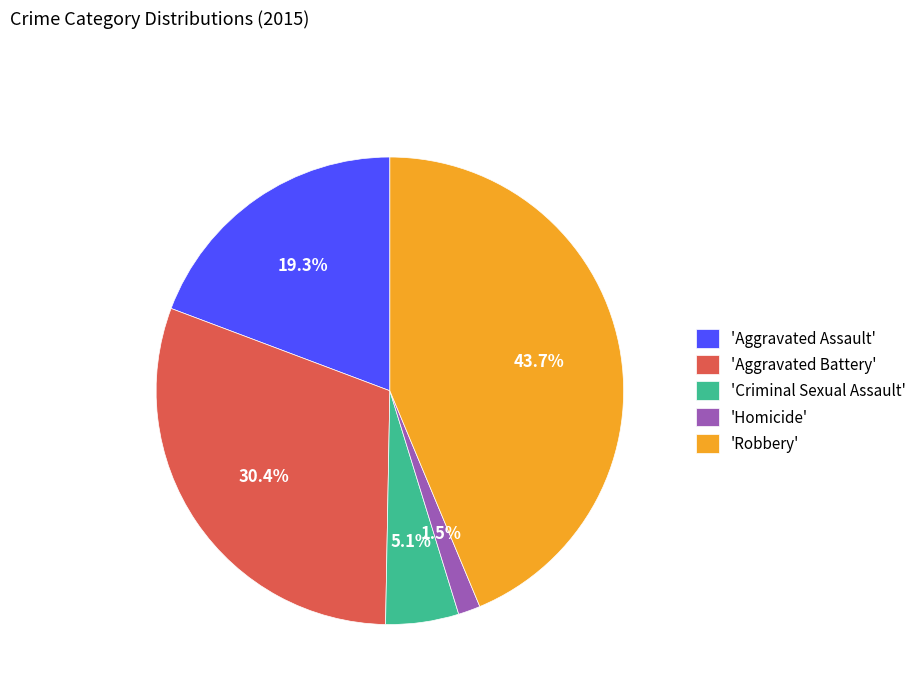

To the nearest percent, what is the difference between the largest and smallest slice percentages?

42%